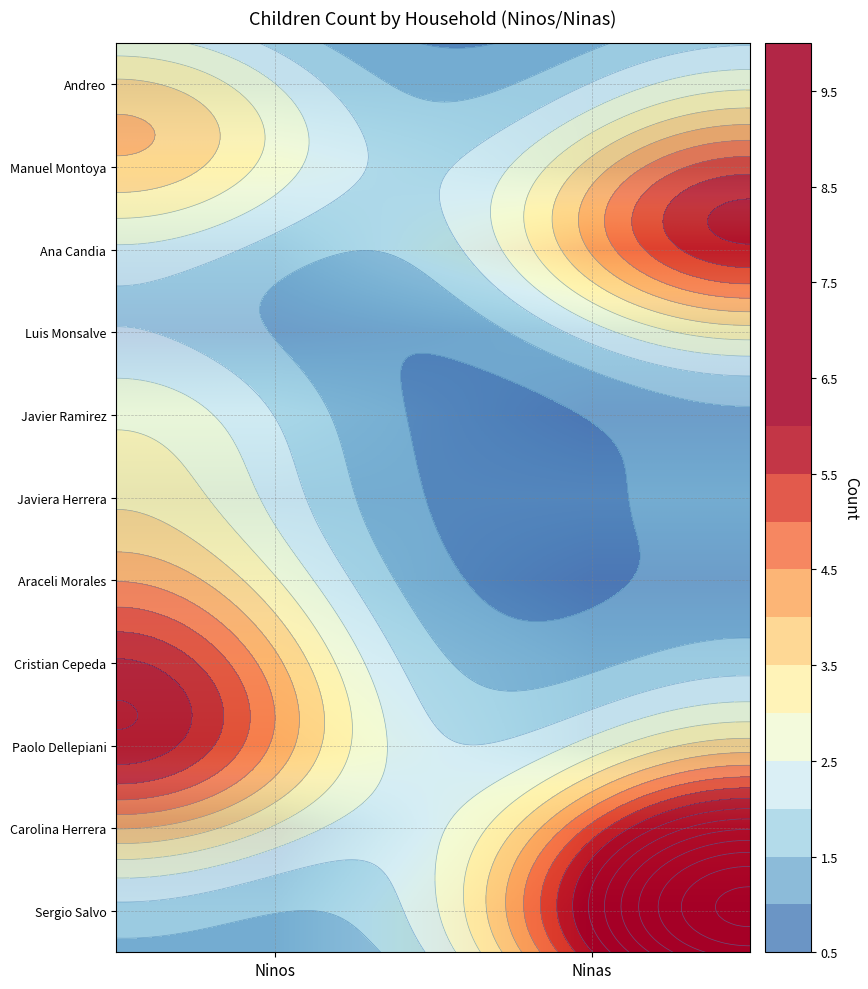

List the series in order of their peak value, lowest first.

Andreo, Luis Monsalve, Javiera Herrera, Javier Ramirez, Araceli Morales, Manuel Montoya, Cristian Cepeda, Paolo Dellepiani, Ana Candia, Carolina Herrera, Sergio Salvo